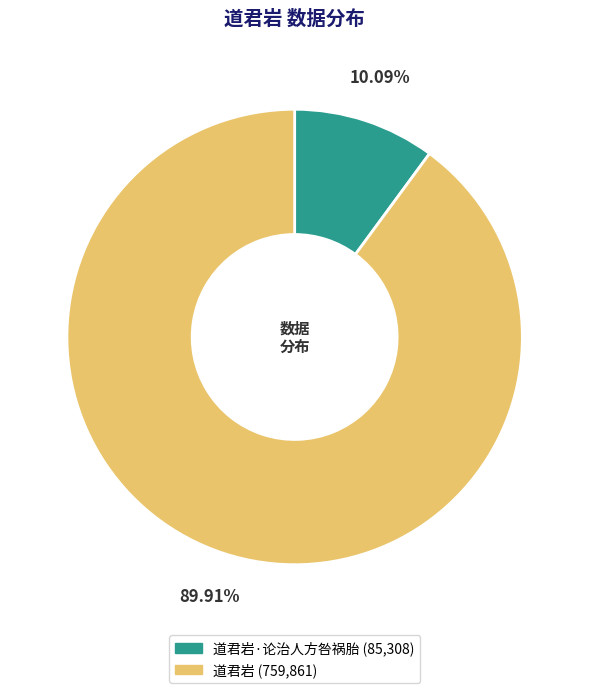

Does any single category account for the majority?

Yes